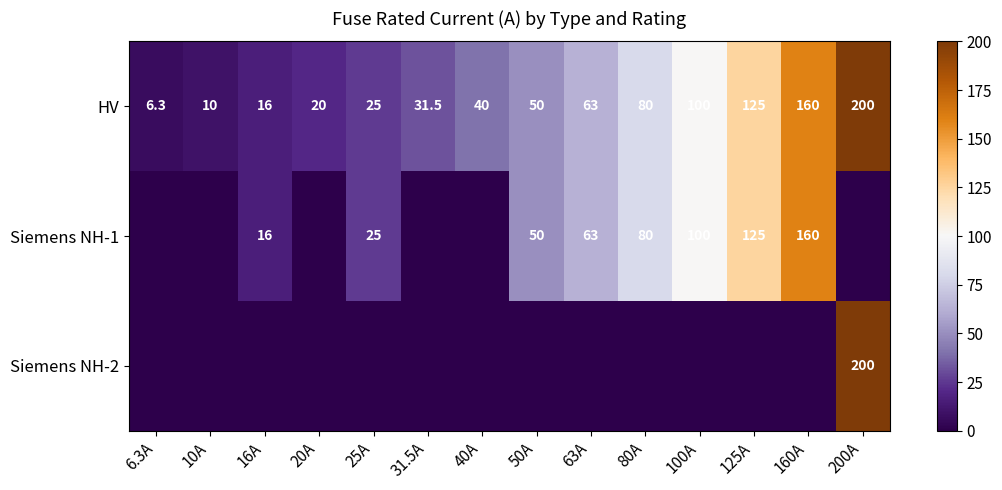

At which category does the chart reach its peak across all series?

200A